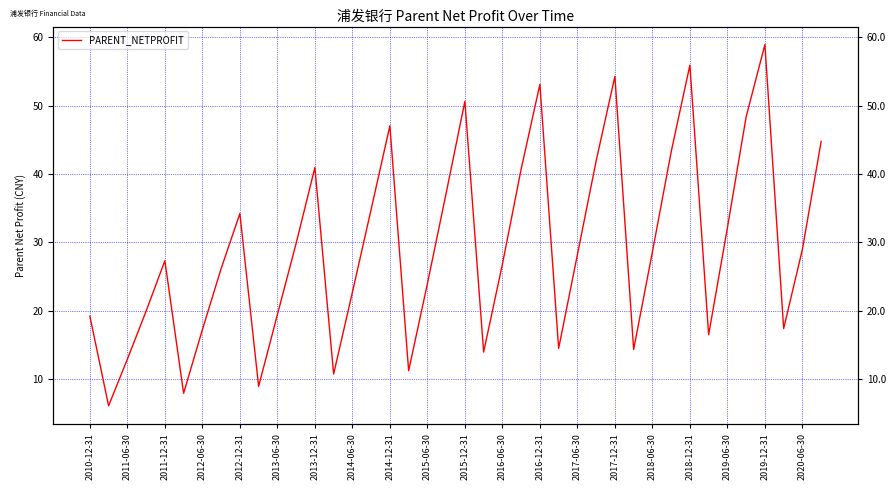

What is the value of the 36th point from the left?

48.4